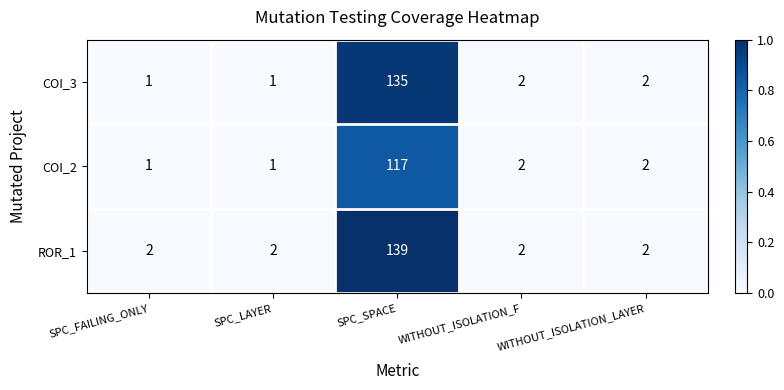

Which series has the largest range (max minus min)?

ROR_1